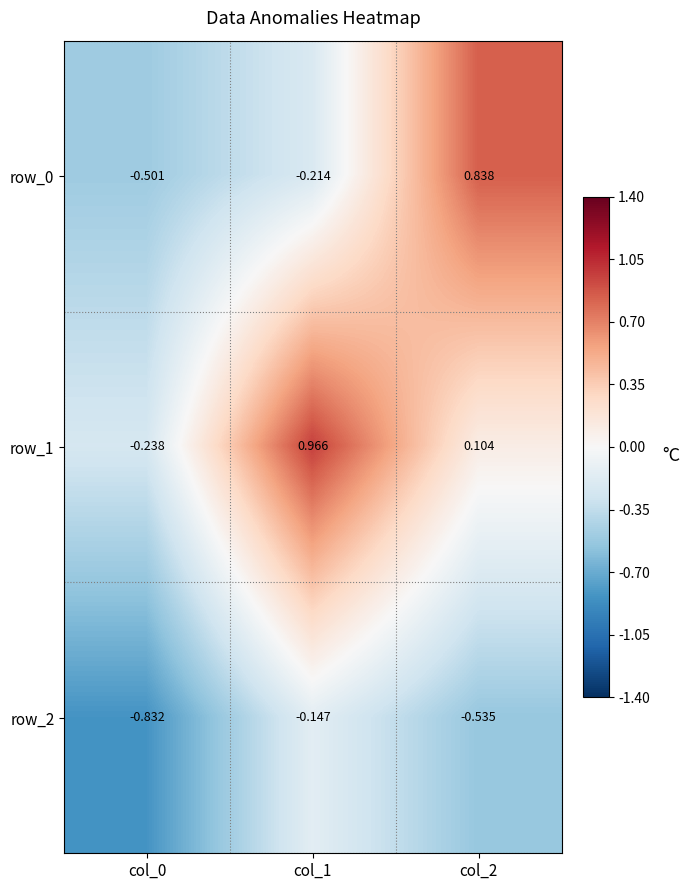

Is the value of row_0 at col_1 greater than the value of row_2 at col_1?

No